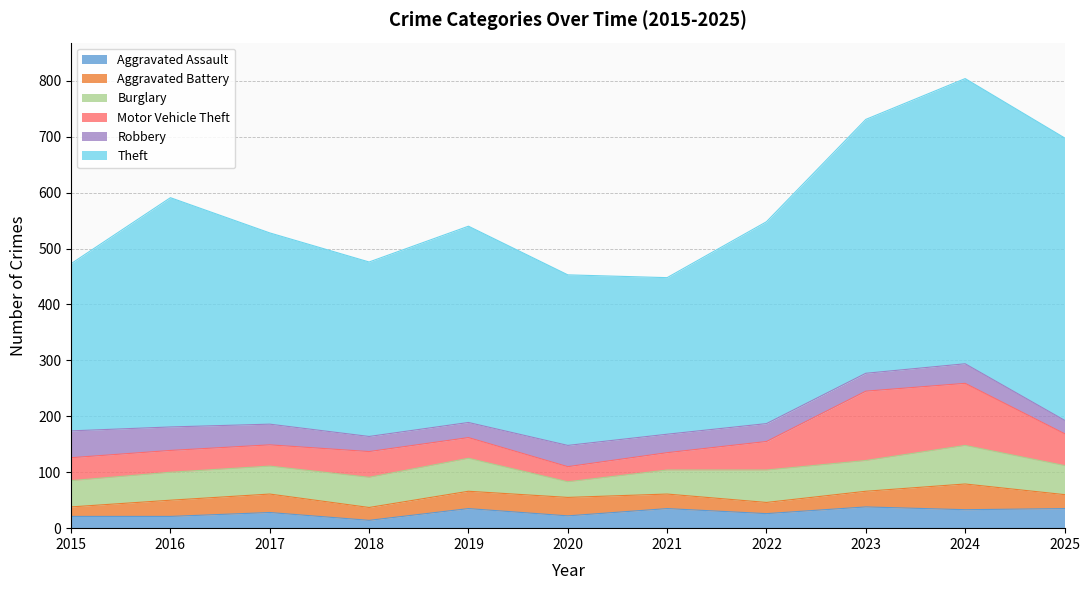

Reading right to left, what are all the values shown in this chart?

Aggravated Assault: 35	33	38	26	35	22	35	14	28	21	21
Aggravated Battery: 25	46	28	20	26	33	31	23	33	29	17
Burglary: 52	69	55	58	43	28	59	54	50	50	47
Motor Vehicle Theft: 57	111	124	51	31	27	37	46	38	39	41
Robbery: 24	35	32	32	33	38	27	27	37	42	48
Theft: 505	510	454	361	280	305	351	312	342	410	299